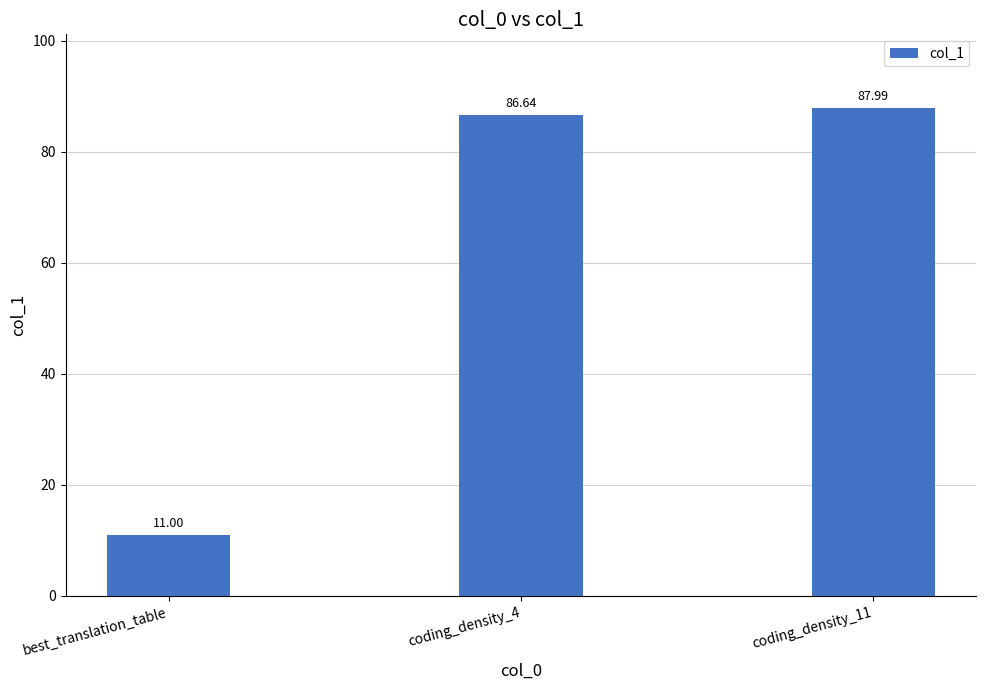

What is the change in value from best_translation_table to coding_density_11?

+77.0